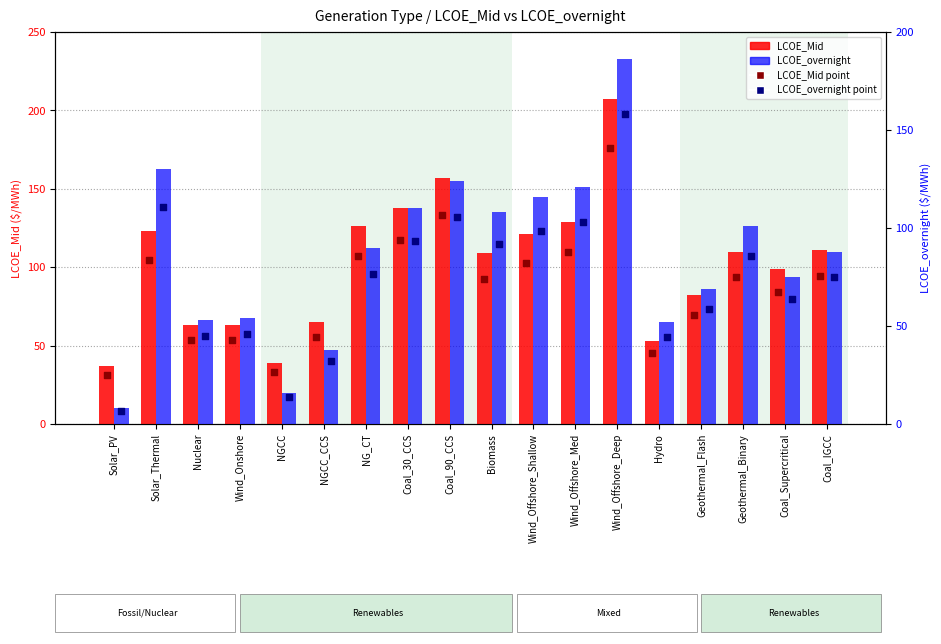

At how many categories does at least one series exceed 96?

11